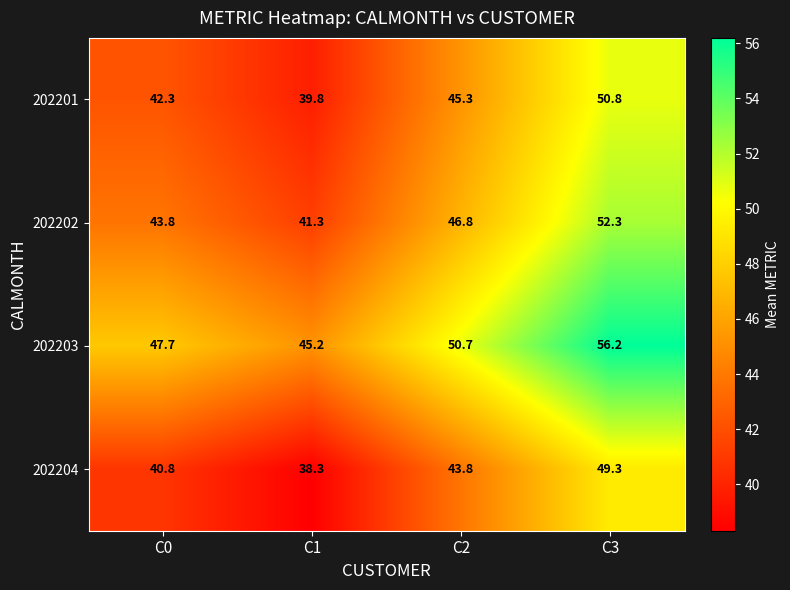

What is the sum of the 202202 values at C0 and C3?

96.1